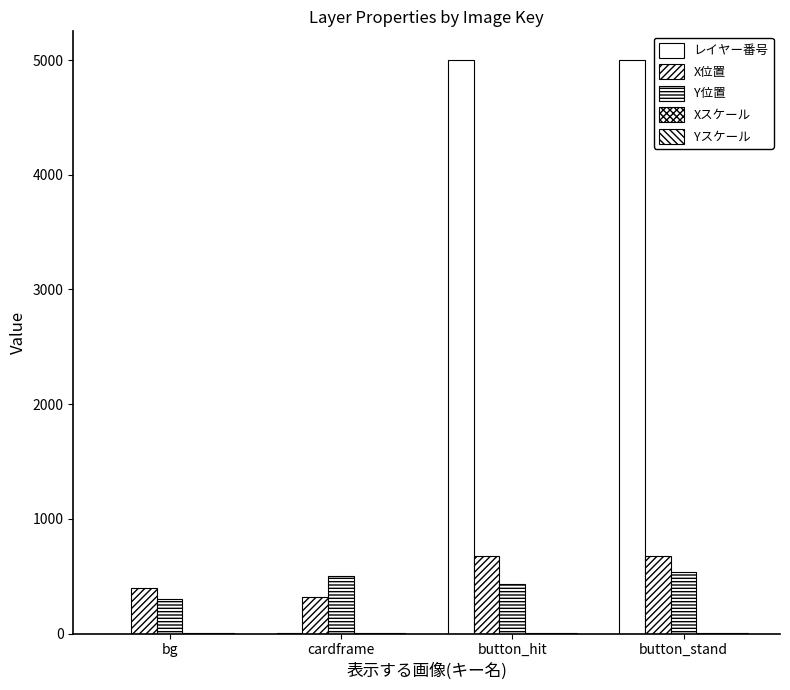

How many groups of bars are there?

4